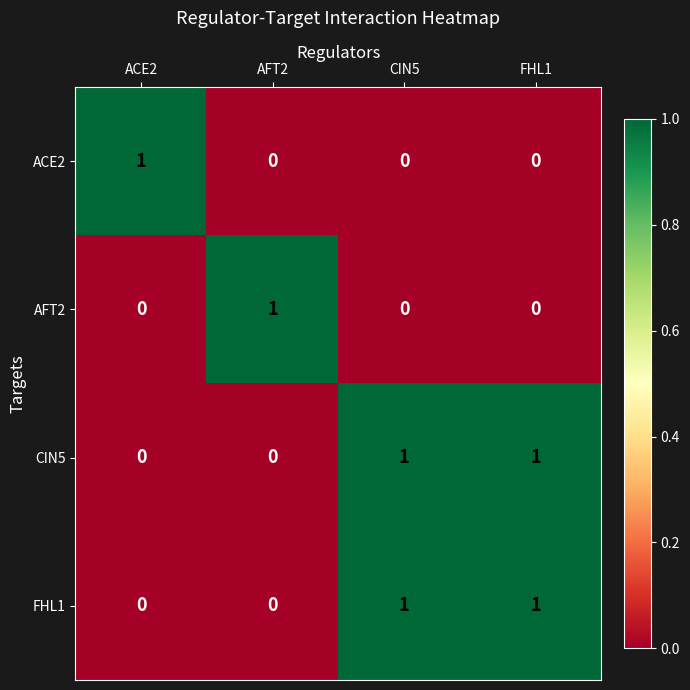

Is it true that AFT2 equals 0 at ACE2?

True